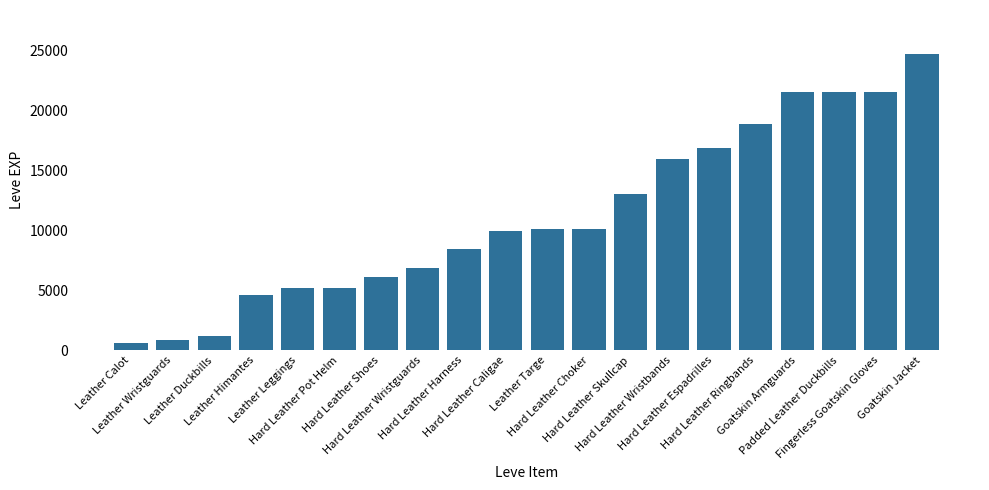

What is the greatest value displayed?

24710